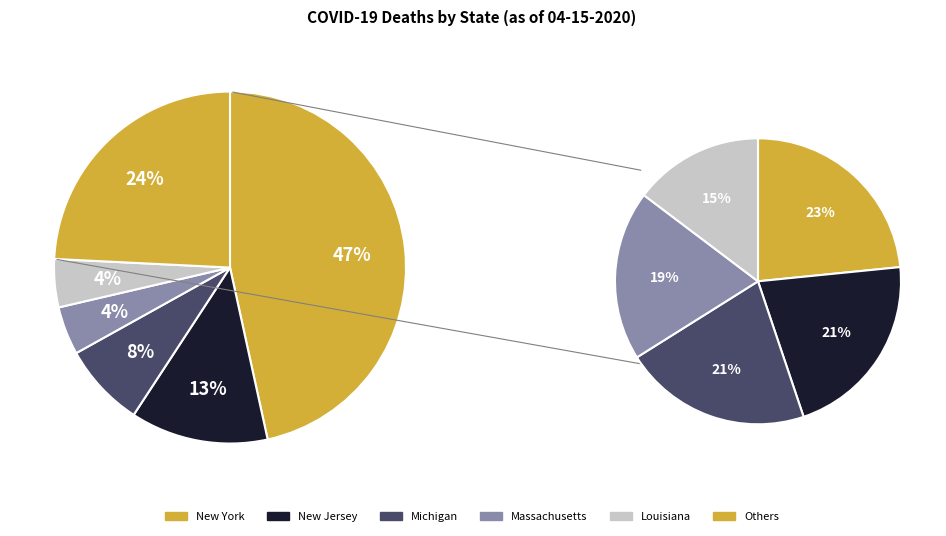

To the nearest percent, what percentage of the pie is Michigan?

8%